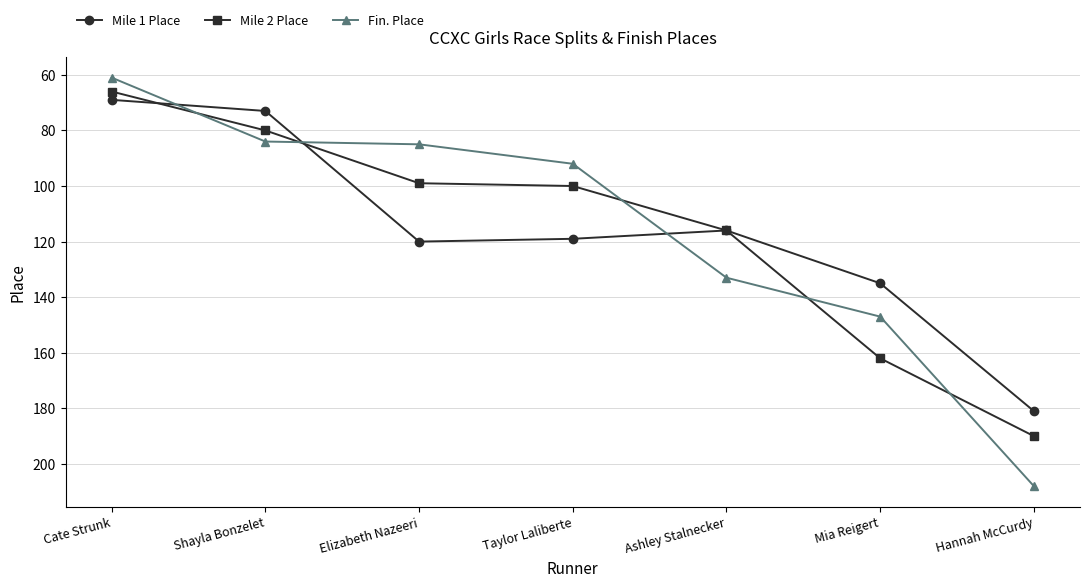

What is the value of the Fin. Place point at the 6th from the left?

147